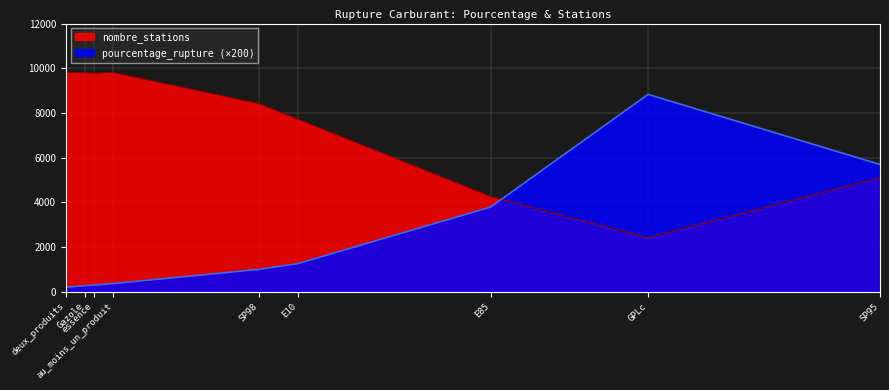

Is it true that pourcentage_rupture equals 44.1 at GPLc?

True